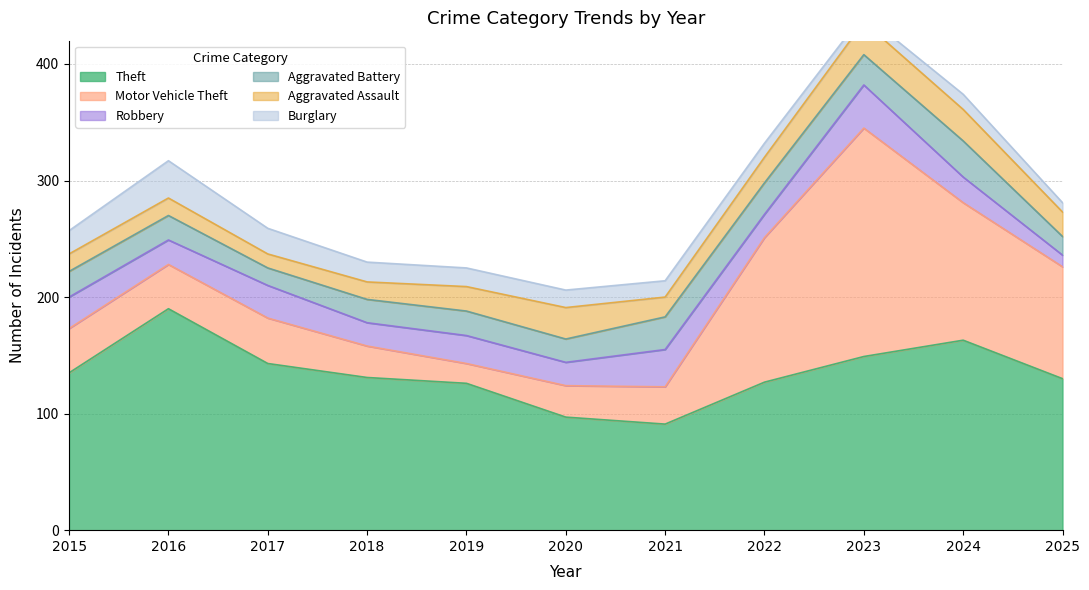

What are all the series names shown in the legend?

Theft, Motor Vehicle Theft, Robbery, Aggravated Battery, Aggravated Assault, Burglary